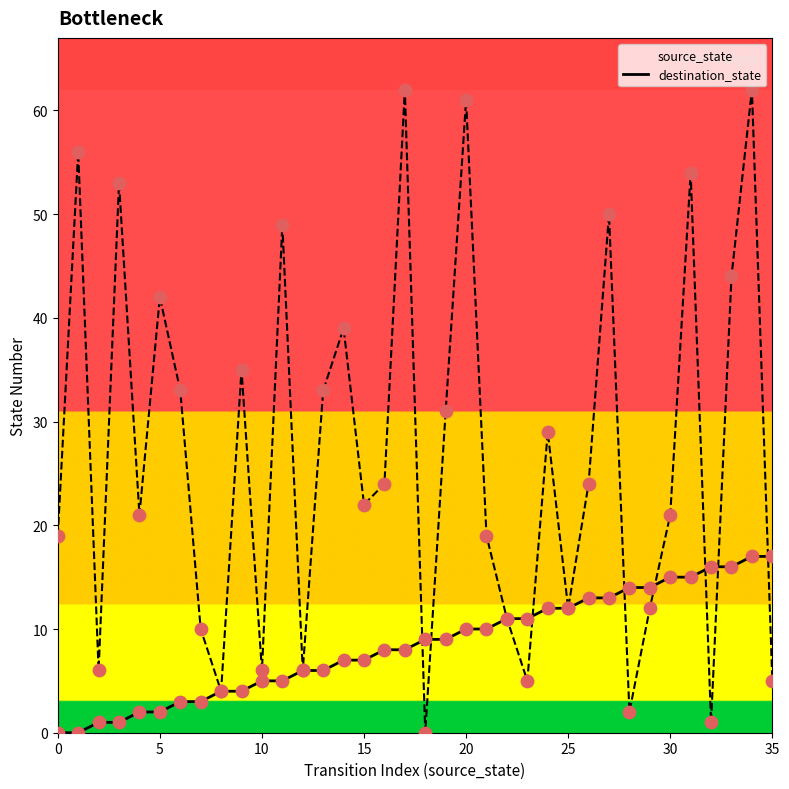

Which series contains the lowest Y value?

source_state